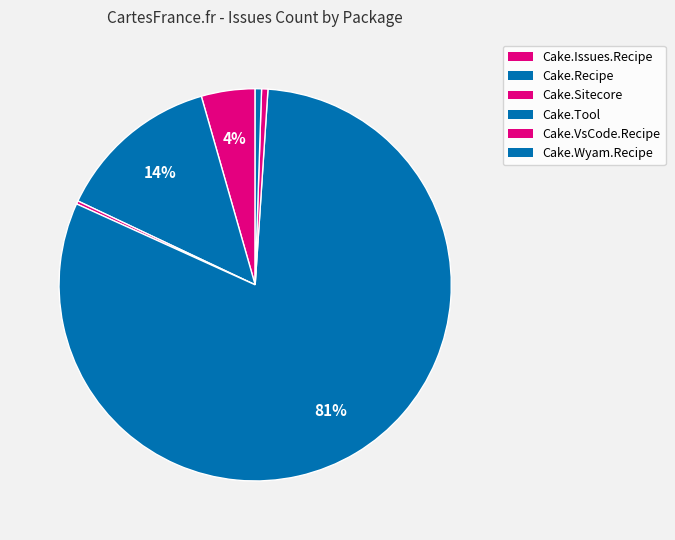

Is Cake.Recipe the majority of the pie?

No